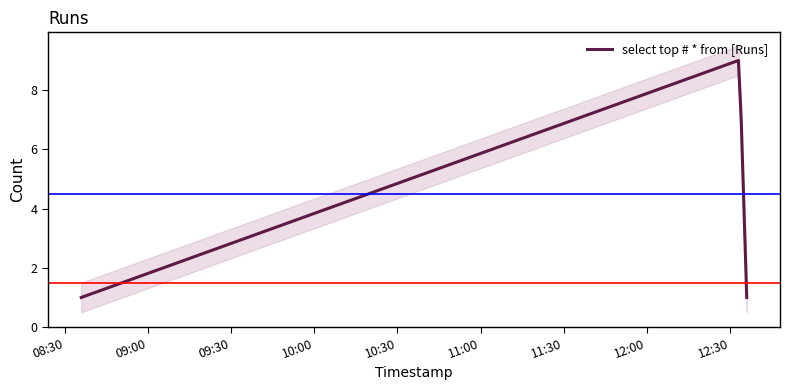

What is the maximum value shown in the chart?

9